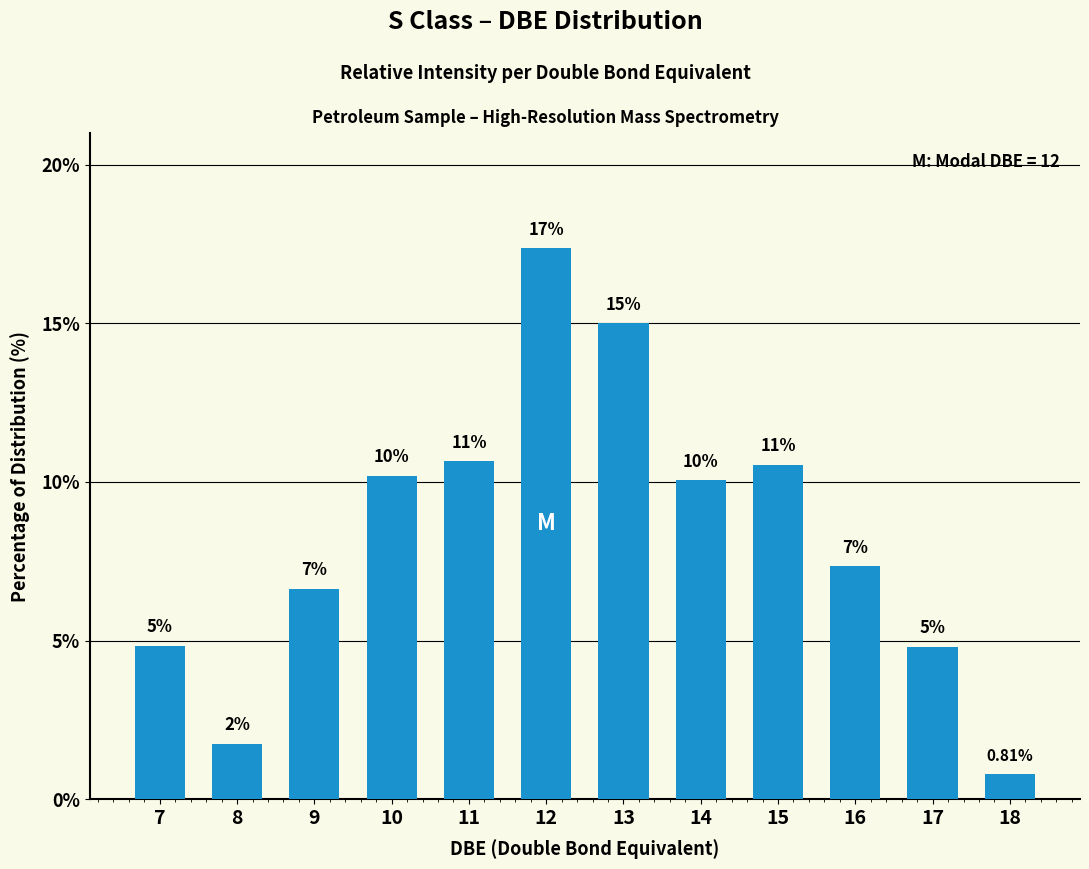

What is the value of the 10th bar from the left?

7.3